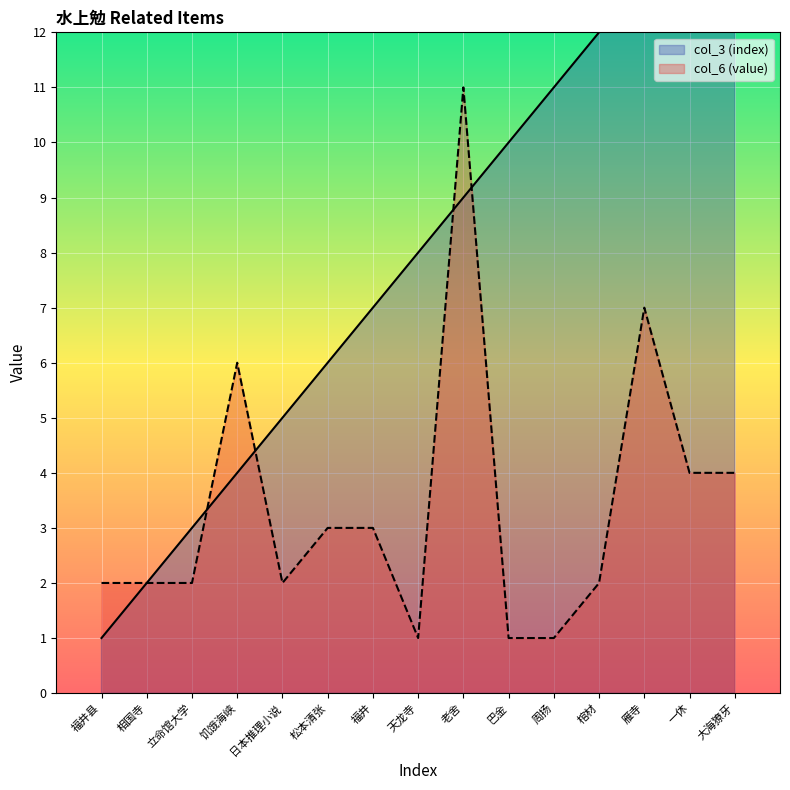

True or false: col_3 (index) and col_6 (value) intersect in this chart.

True